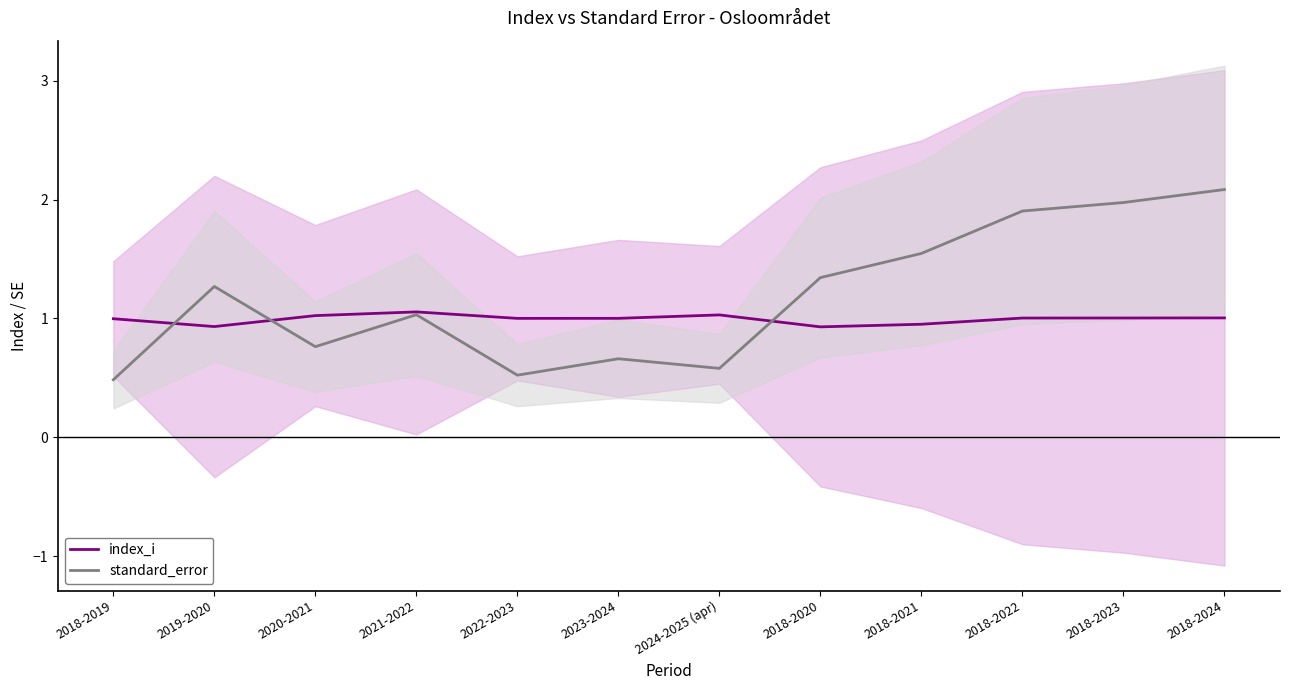

How many lines are shown in the chart?

2